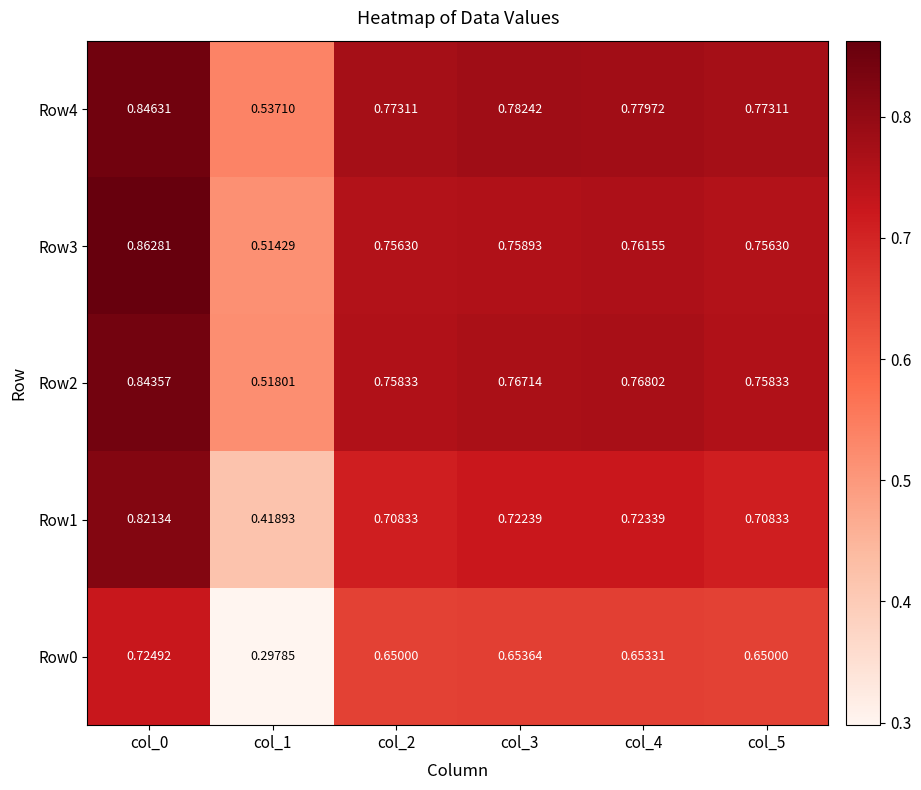

Is the value of Row2 at col_3 greater than the value of Row4 at col_2?

No